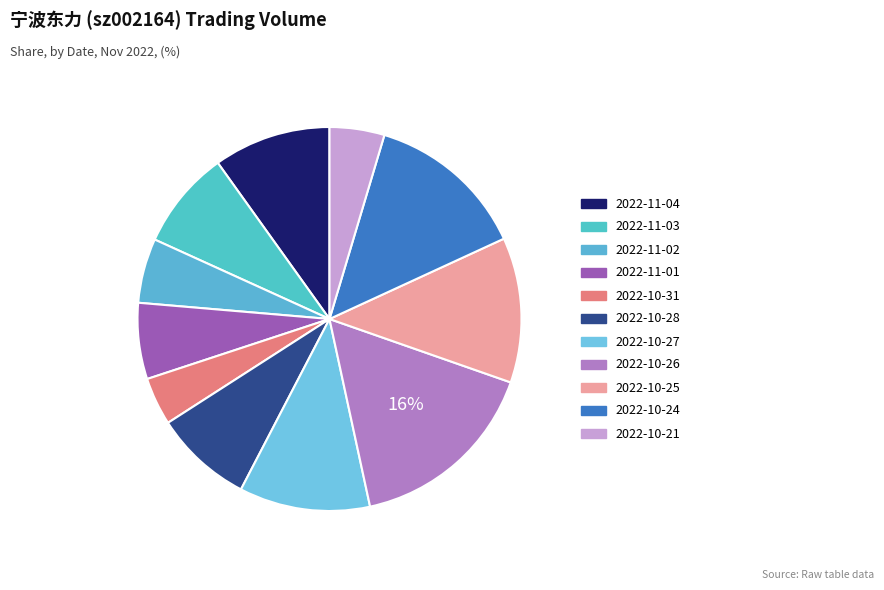

Which category has the smallest portion of the pie?

2022-10-31